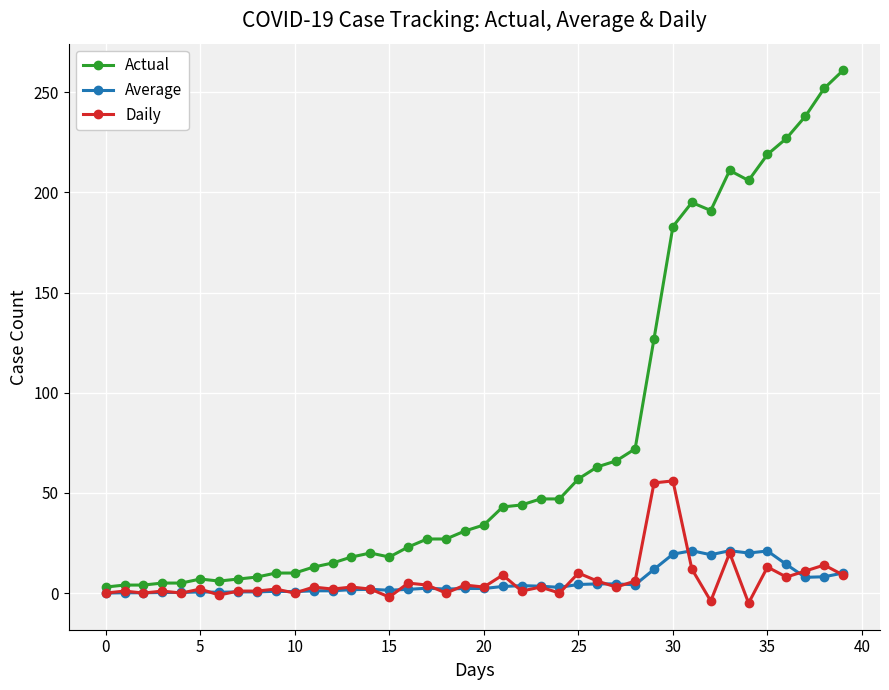

True or false: Daily and Actual cross at least once.

False